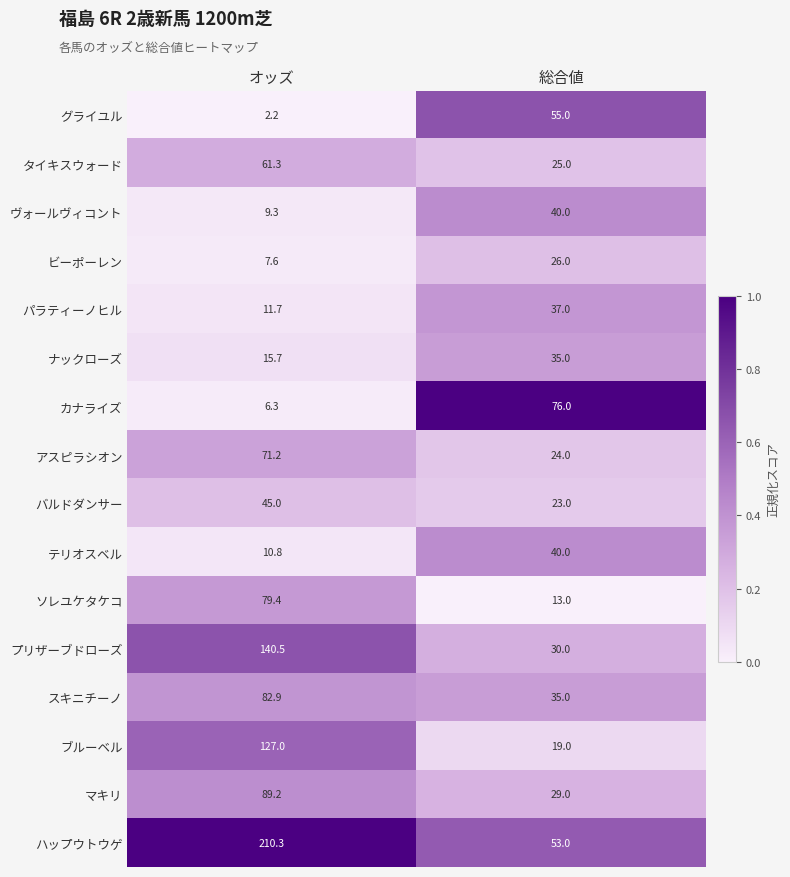

At which category does the chart reach its minimum across all series?

オッズ